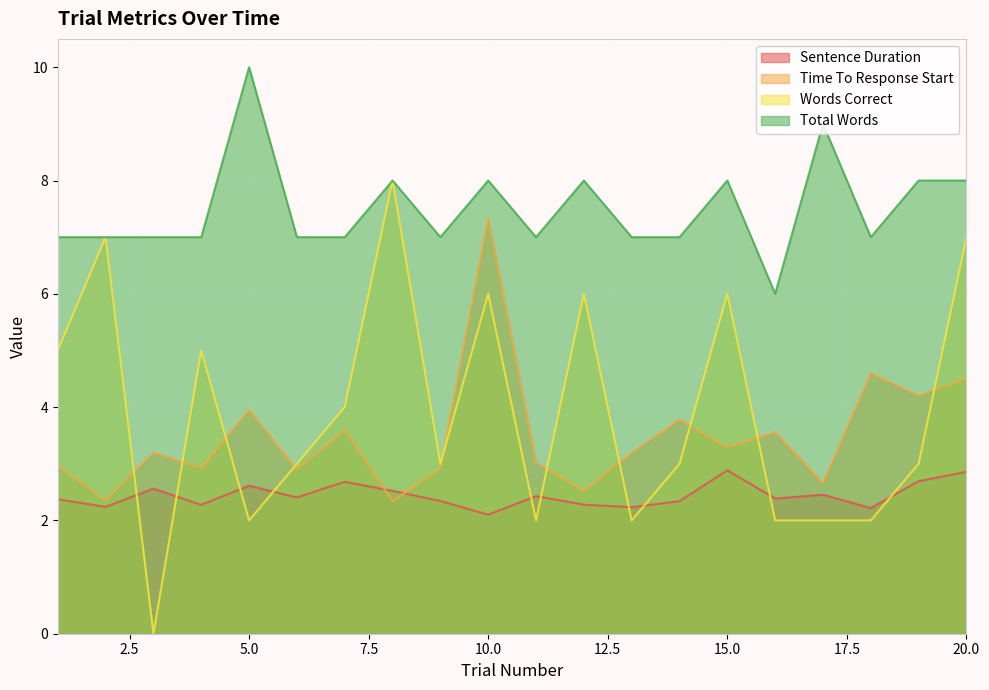

What are all the series names shown in the legend?

Sentence Duration, Time To Response Start, Words Correct, Total Words